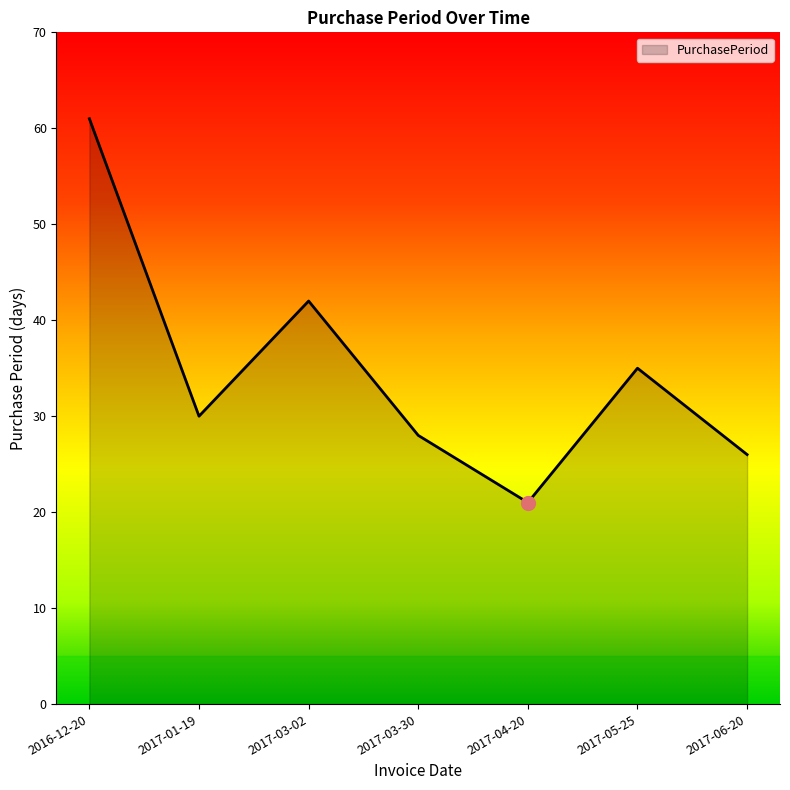

Which label corresponds to the largest value in the chart?

2016-12-20